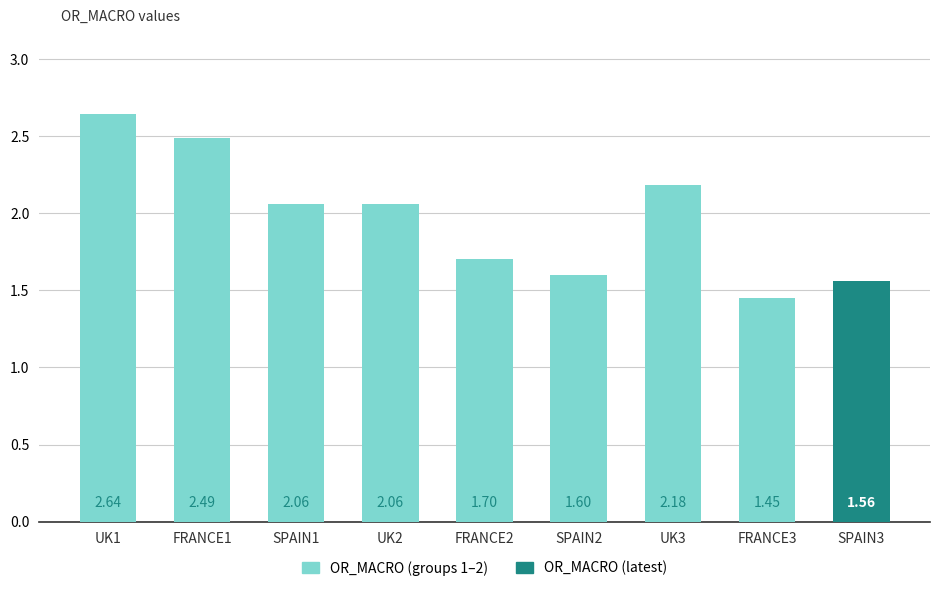

Are the bars grouped side by side (vs. stacked)?

No